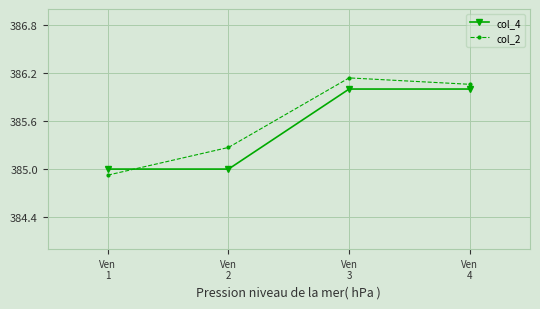

What is the value of the col_4 point at the 3rd from the left?

386.0